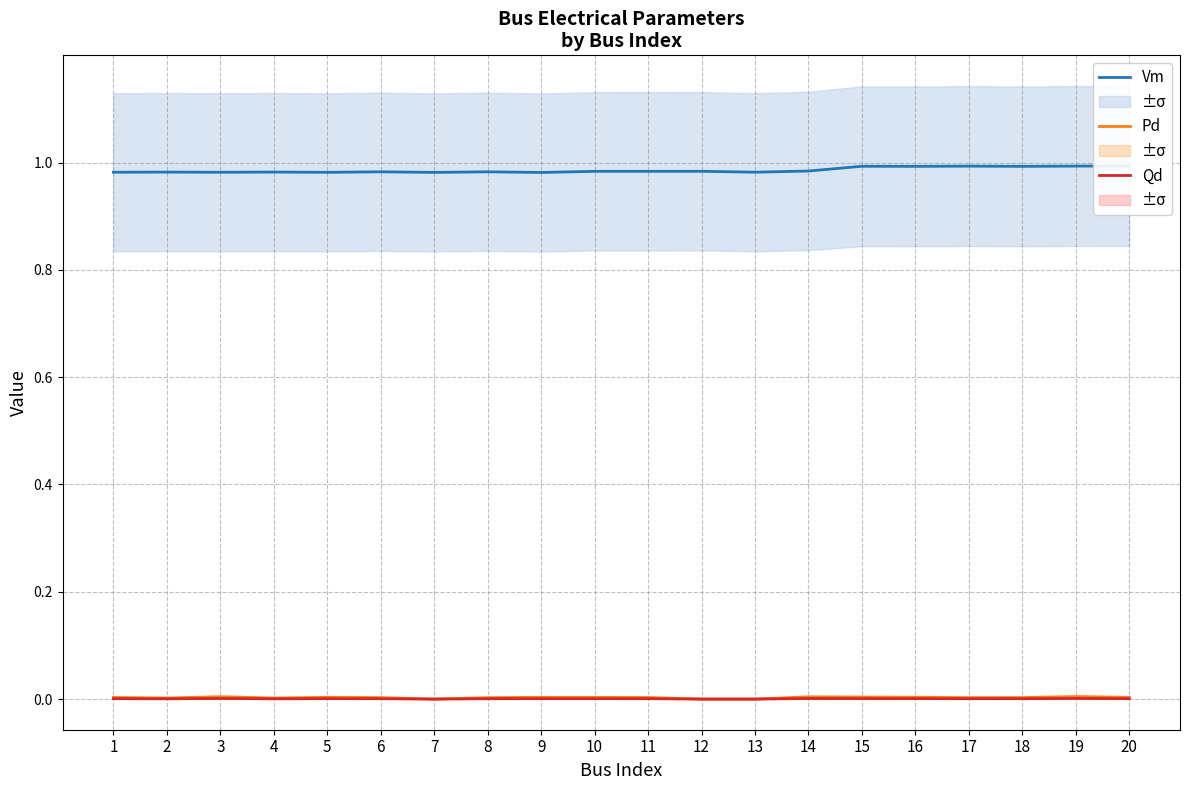

True or false: Vm has a value of 1.4 at 13.

False